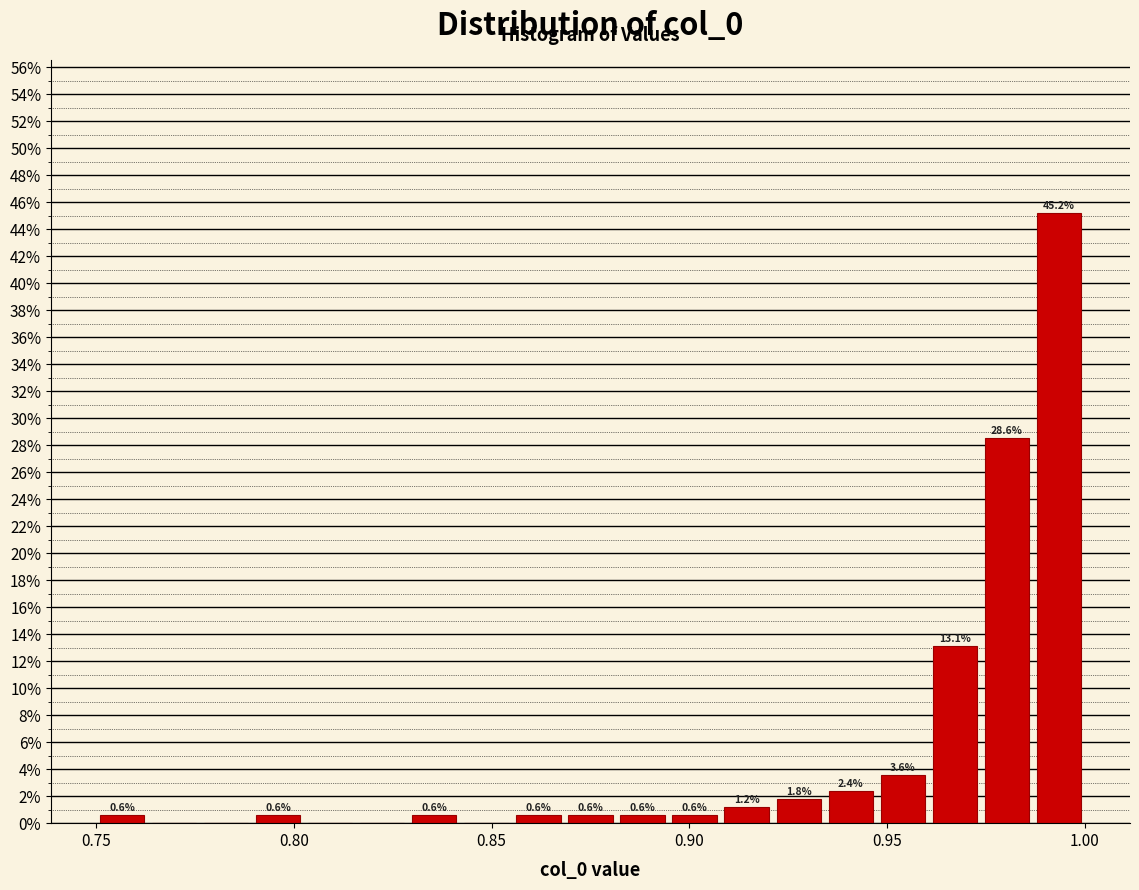

Around what value on the x-axis is the tallest bar? Give the approximate position of its centre, as read against the axis.

0.995